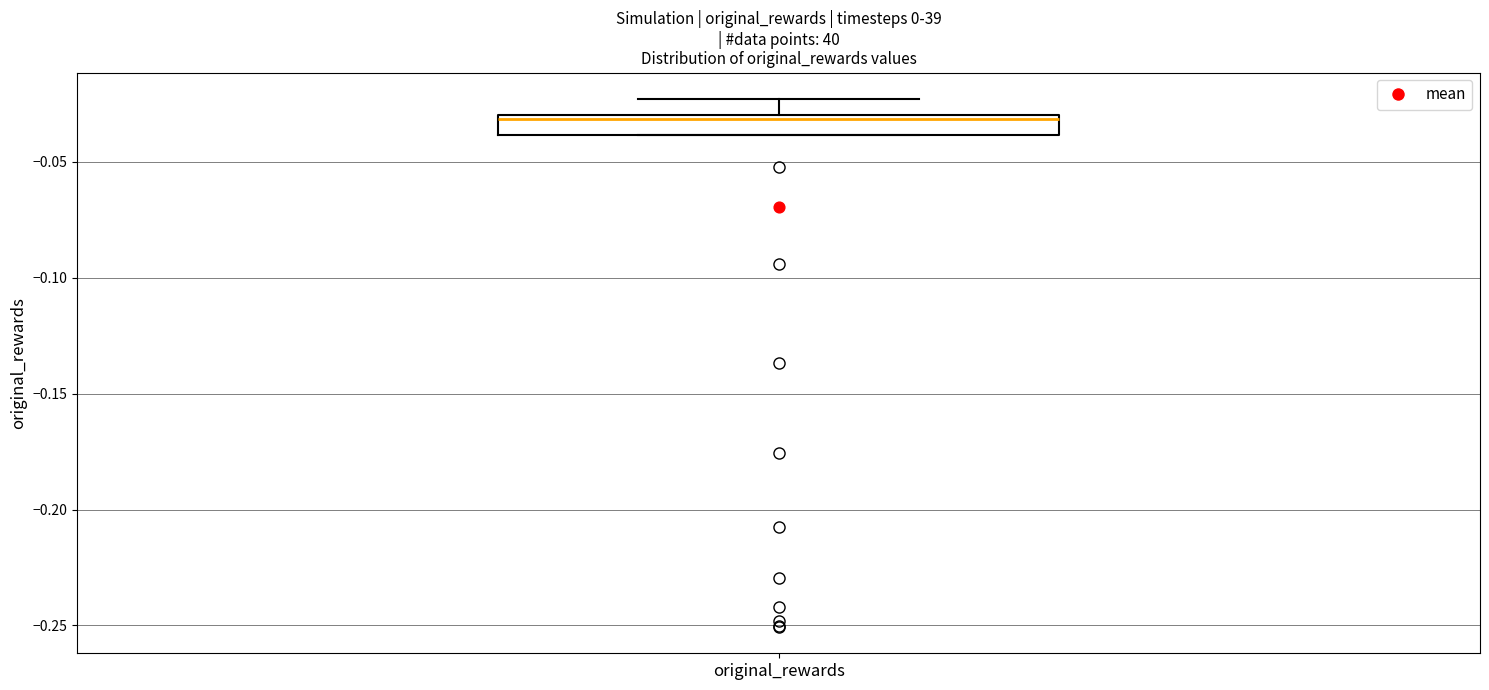

Where does the upper whisker of the box for original_rewards end on the y-axis? The values are not printed on the chart, so give them approximately, as read against the axis.

-0.025